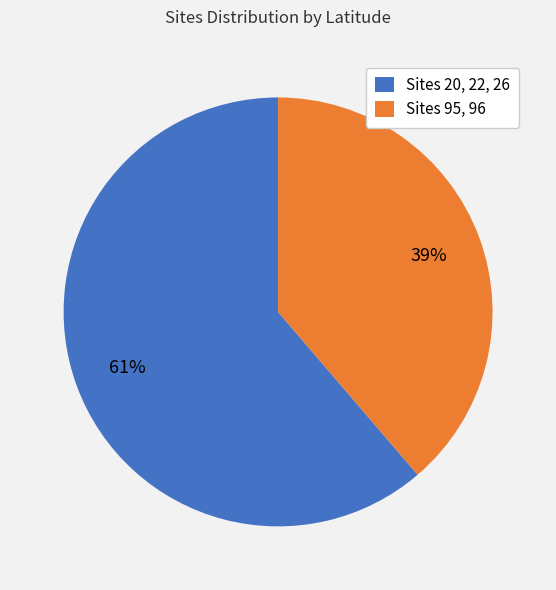

Is there a majority slice in this chart?

Yes